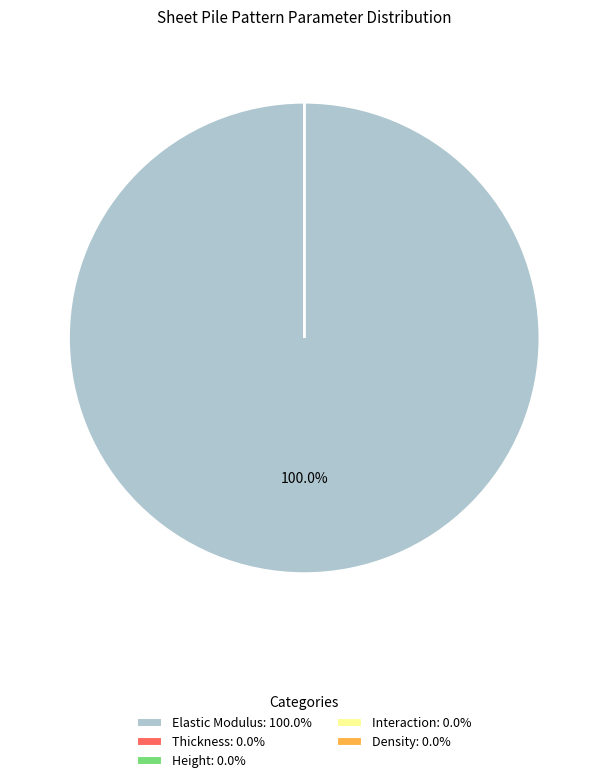

Is there any slice that represents more than half of the pie?

Yes